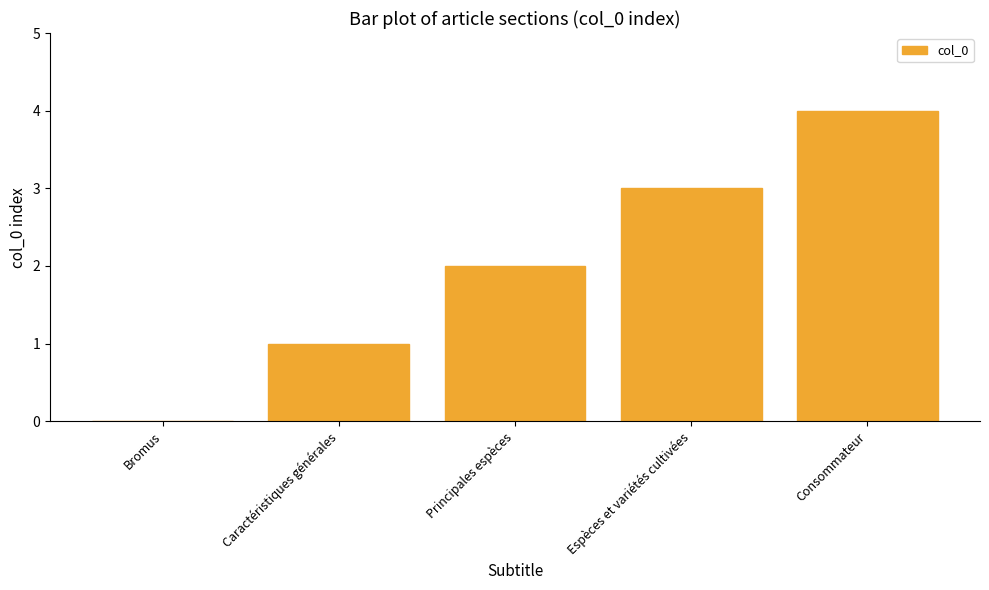

At which category does the chart reach its peak across all series?

Consommateur